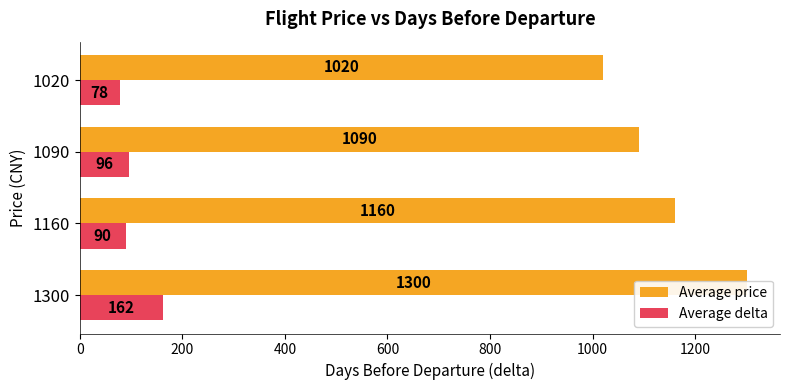

How many groups of bars are there?

4